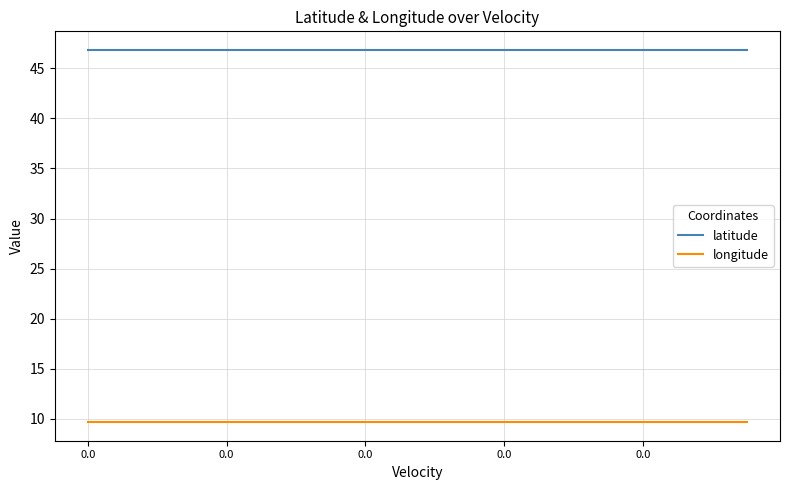

How many distinct data groups are displayed?

2